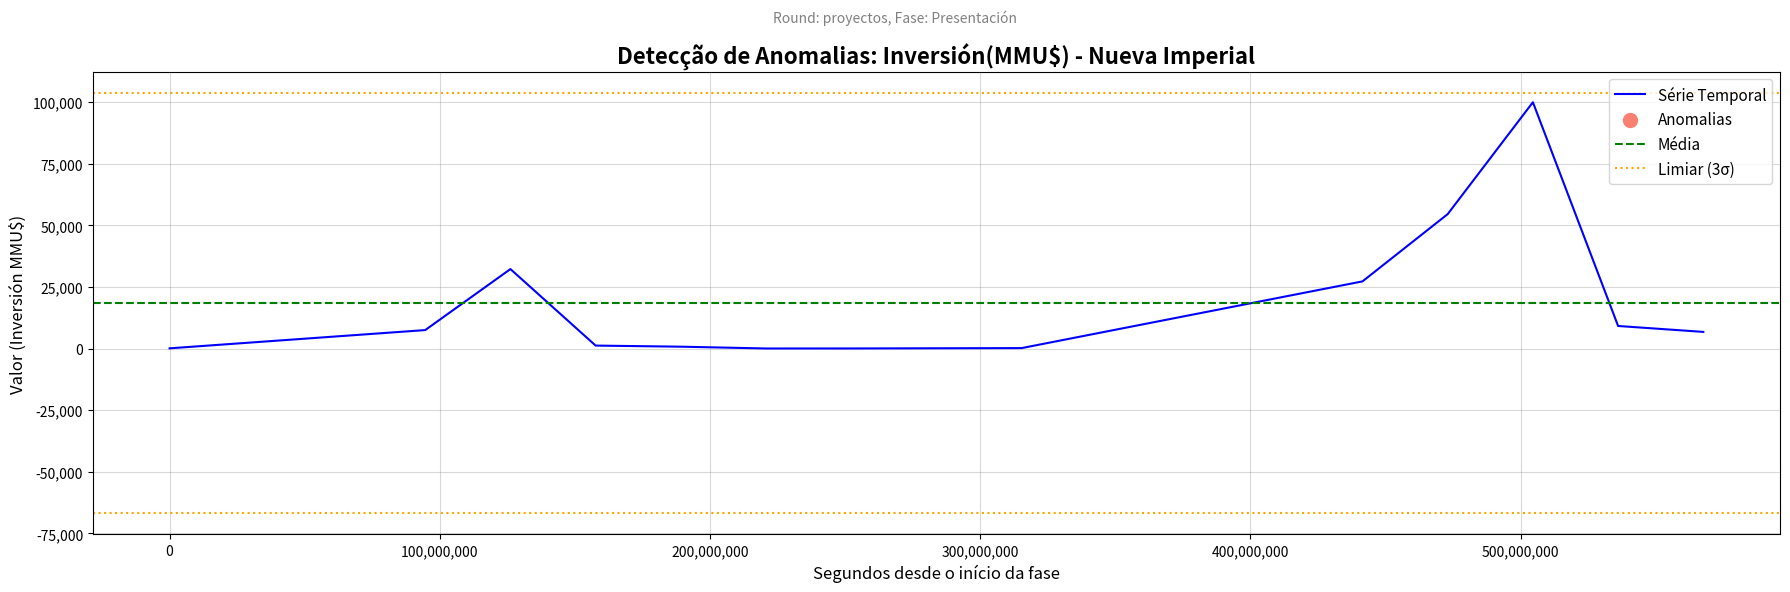

What is the change in value from 10 to 26?

+5988